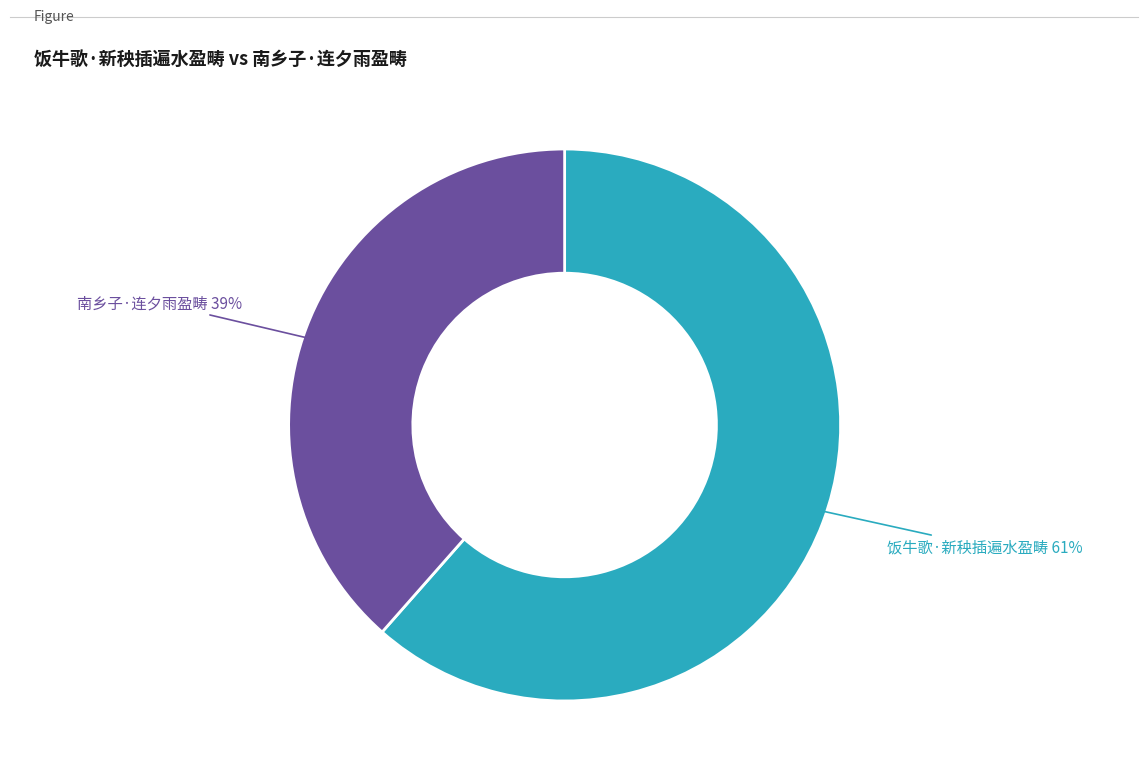

Does any single category account for the majority?

Yes